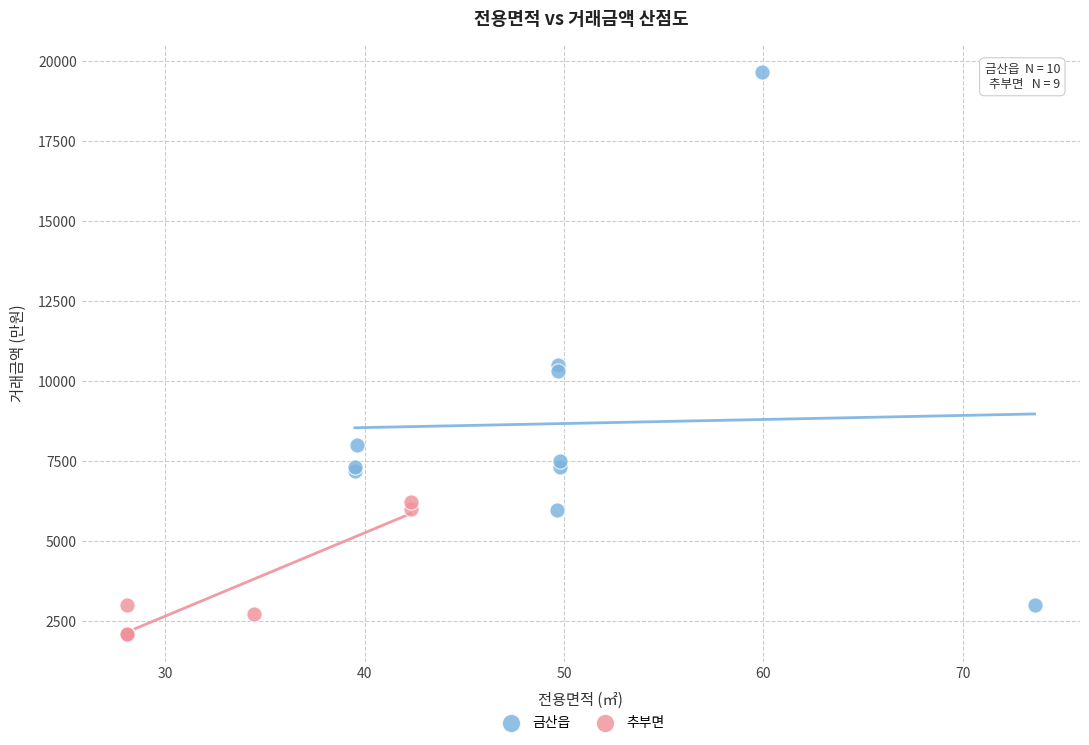

Which series reaches the minimum Y coordinate?

추부면